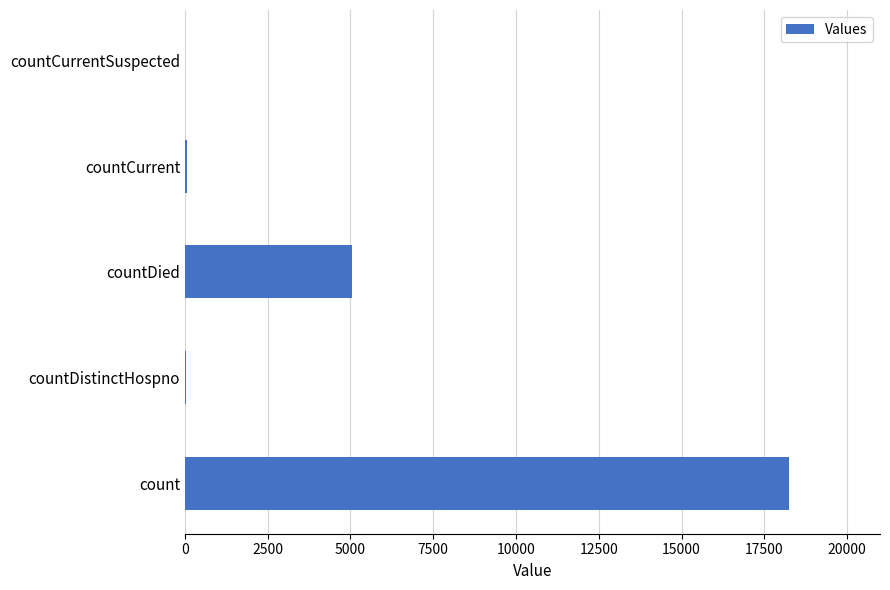

At which label is the value closest to 9129?

countDied